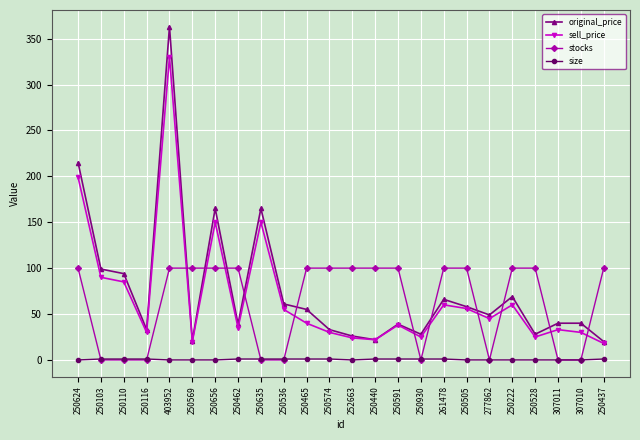

What is the difference between the maximum and minimum values in the stocks series?

100